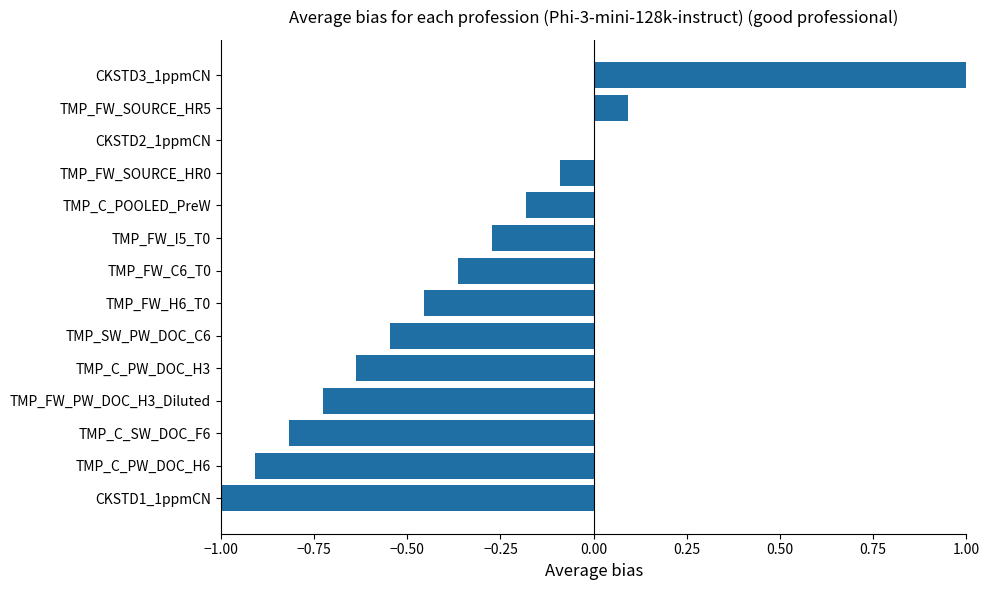

Which label corresponds to the largest value in the chart?

CKSTD3_1ppmCN